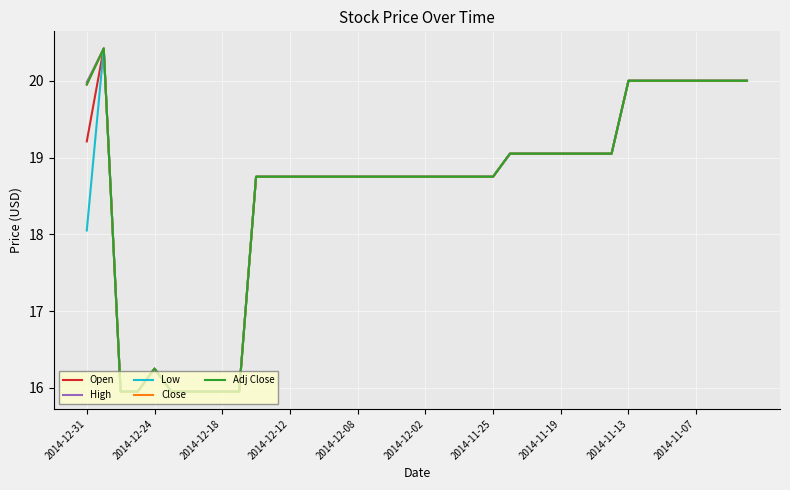

Is this an area chart (filled region under the line)?

No